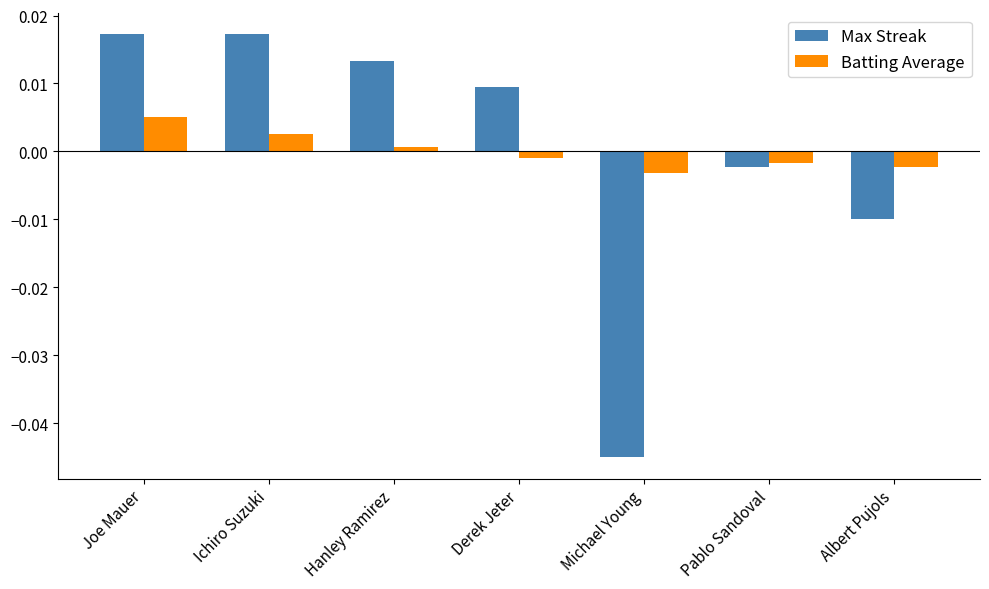

Between Pablo Sandoval and Albert Pujols, which series saw the biggest shift?

Max Streak